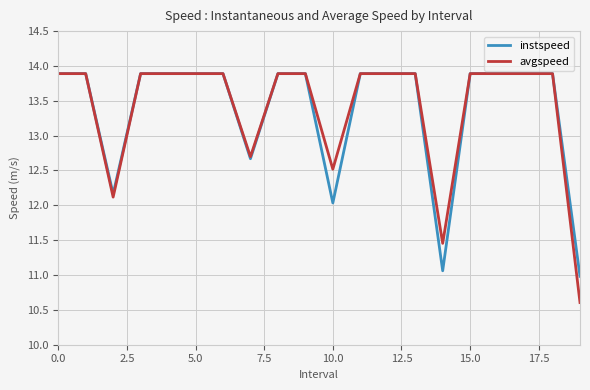

What is the greatest value displayed?

13.9